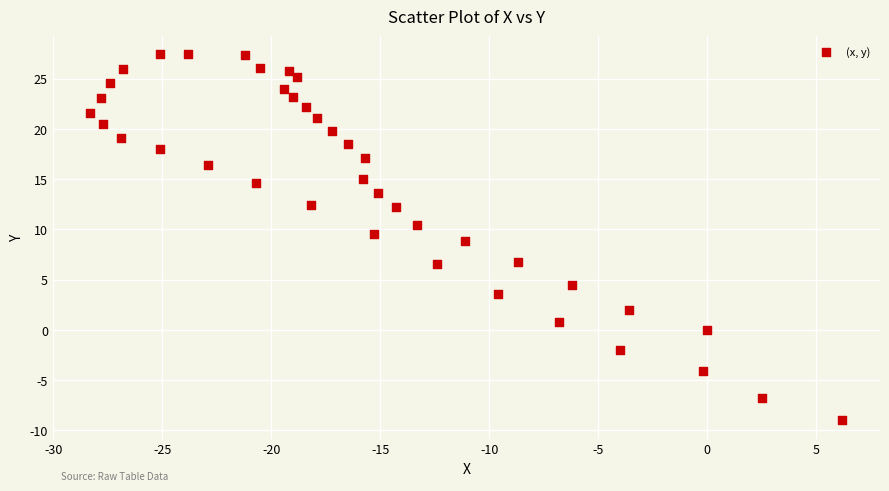

What is the range of Y values (max minus min)?

36.4